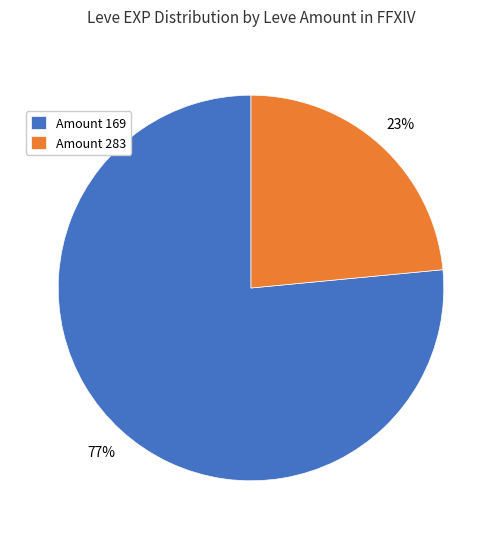

What is the smallest slice in the pie chart?

Amount 283